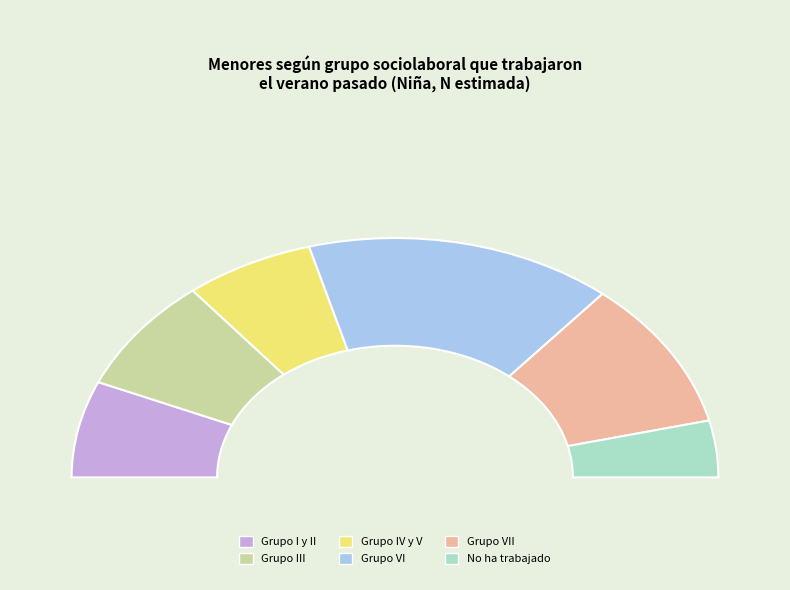

The Grupo VI slice represents 18% of the pie. True or false?

False